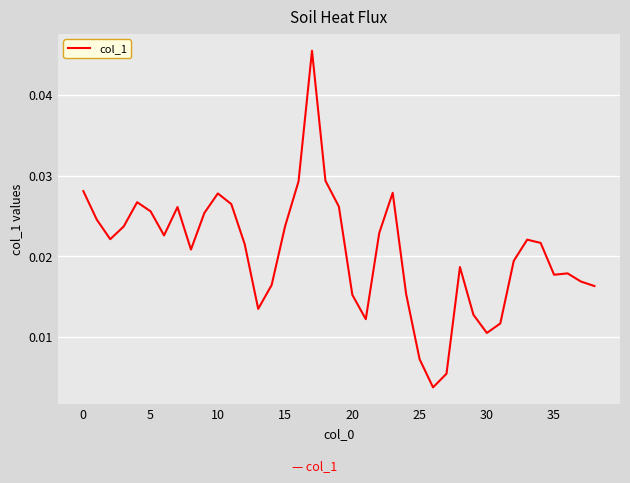

Does the chart have visible grid lines?

Yes